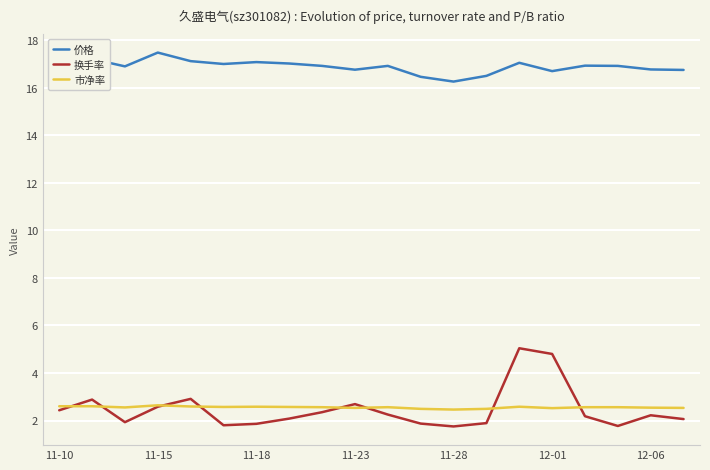

Which series has the largest total across all categories?

价格